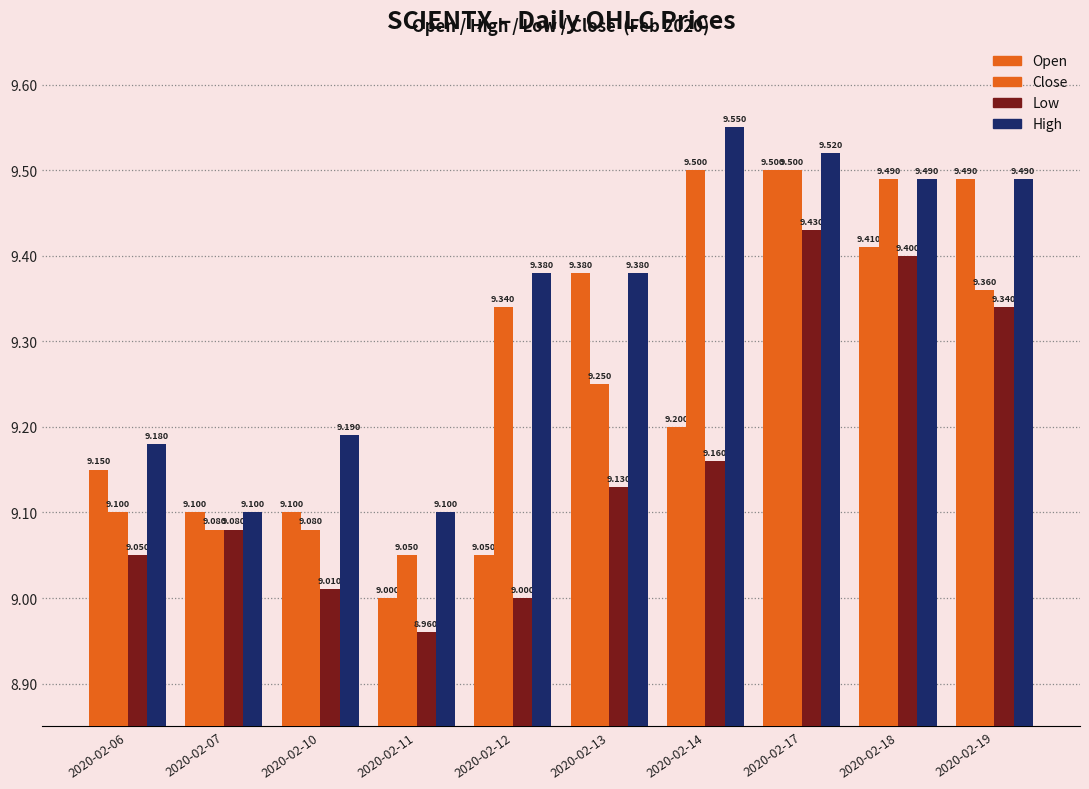

How many bars are there in total?

40